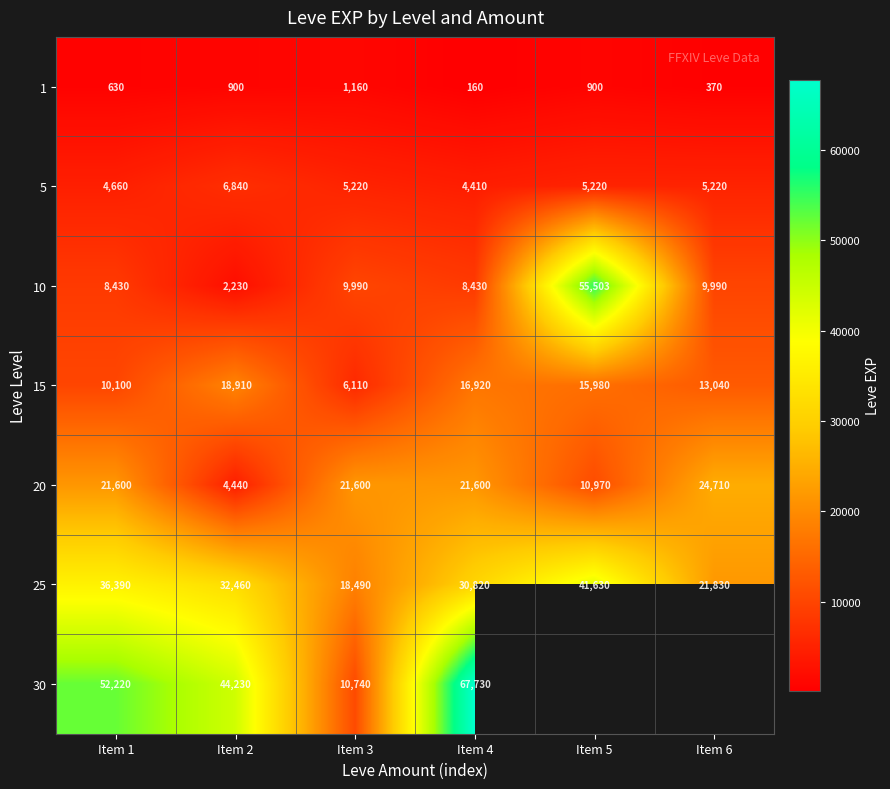

What is the approximate value of 10 at Item 1, to the nearest 50?

8450